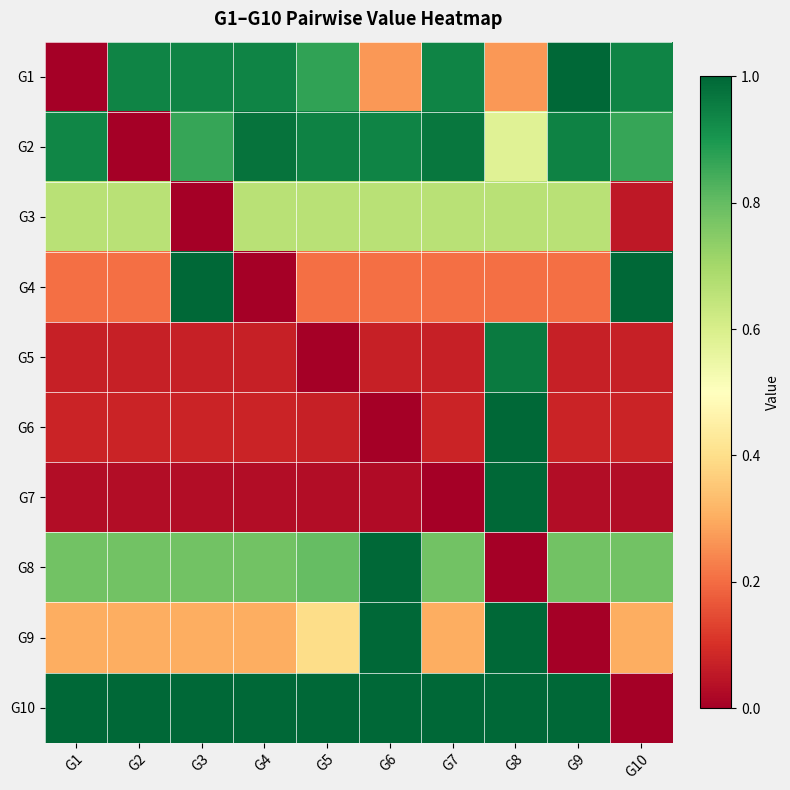

Which label corresponds to the largest value in the chart?

G1